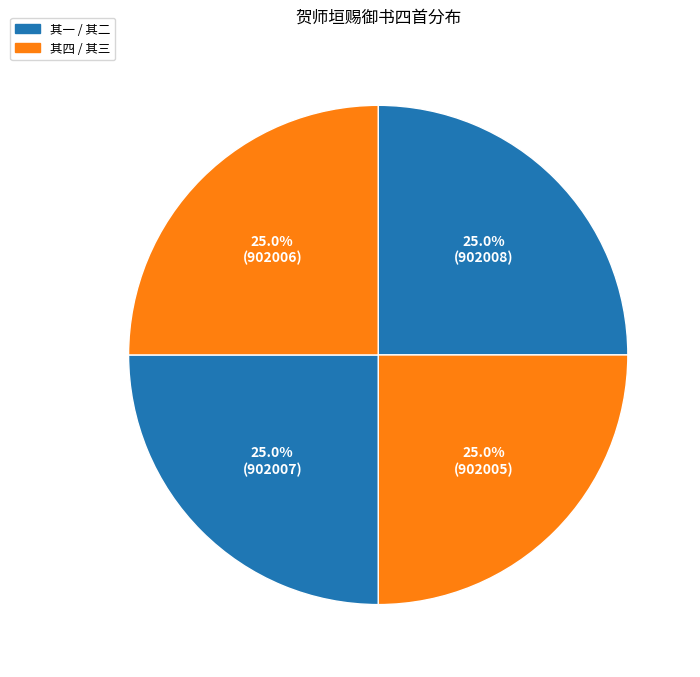

How many slices are in this pie chart?

4